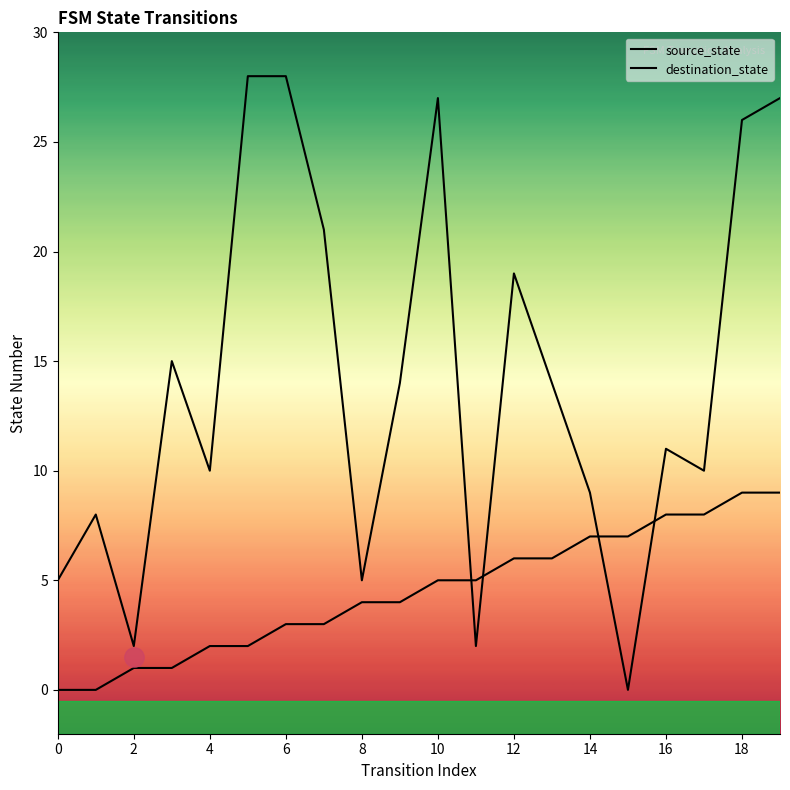

At how many categories does at least one series exceed 20?

6